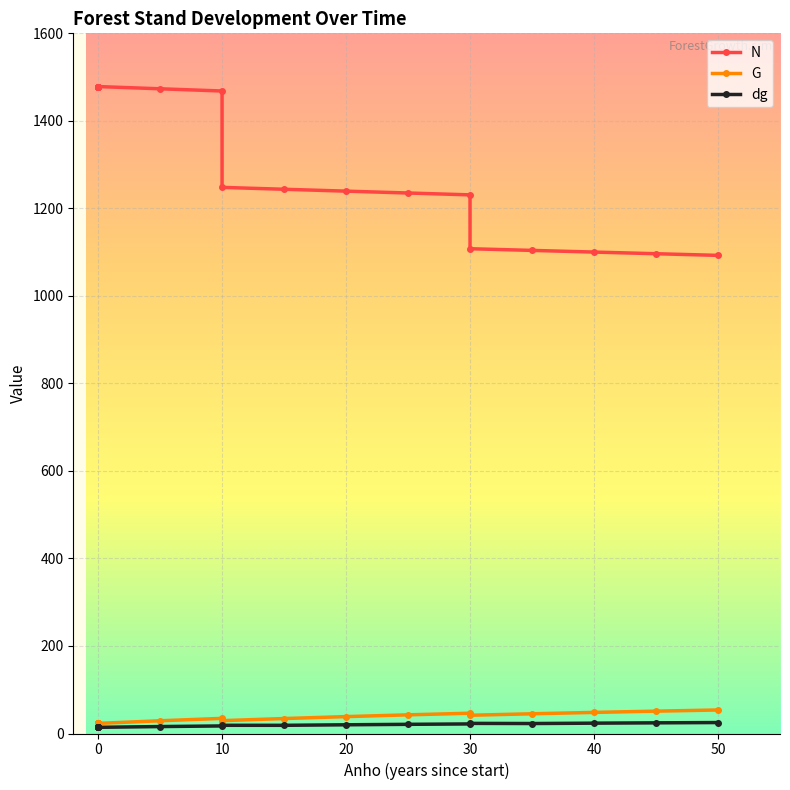

What is the minimum value shown in the chart?

14.1